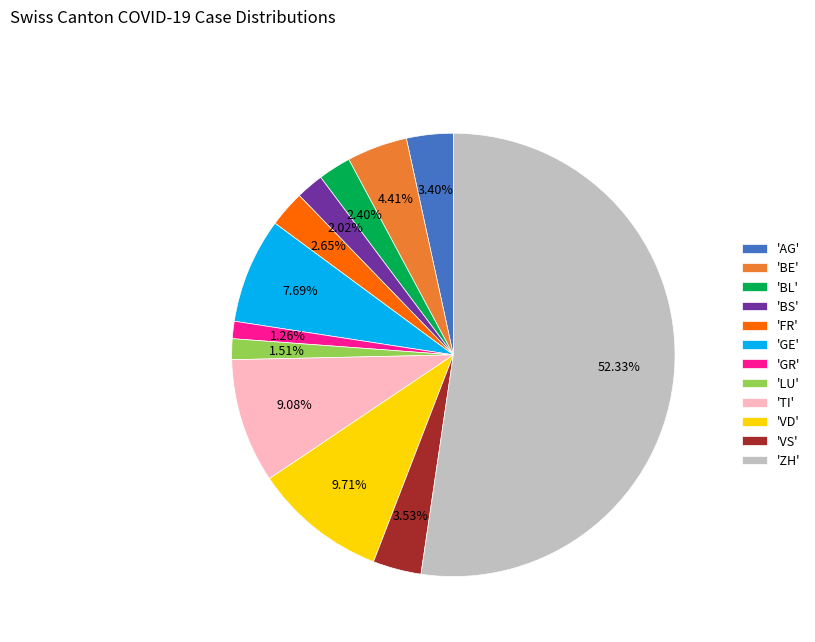

Which has a higher value, 'GE' or 'BL'?

'GE'